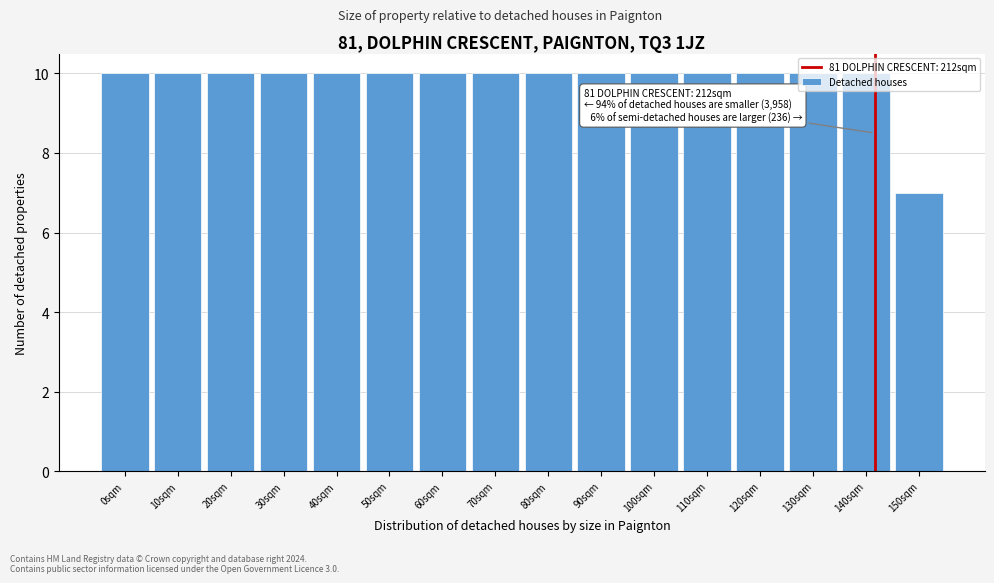

What is the smallest value displayed?

7